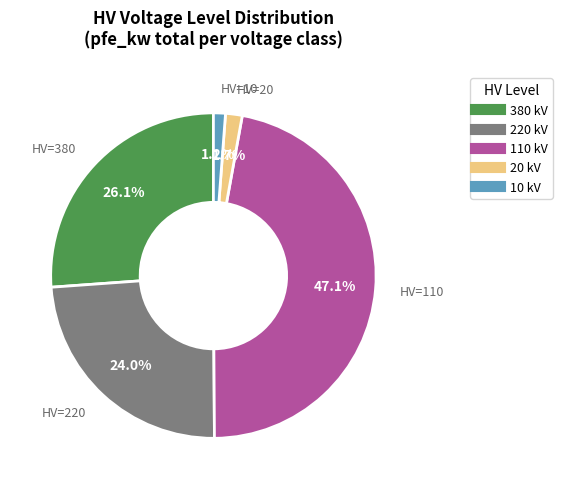

Which has a higher value, 20 or 380?

380